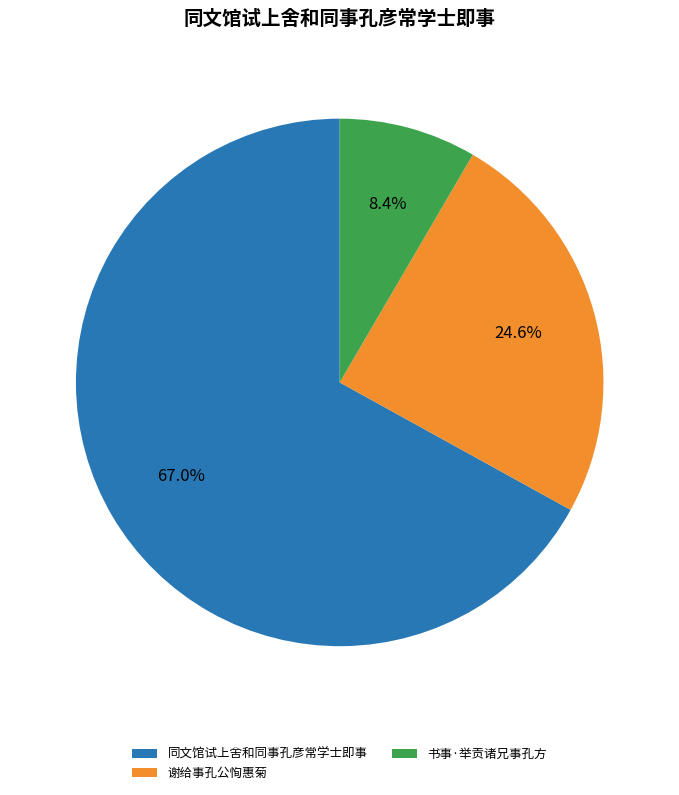

How many slices are in this pie chart?

3